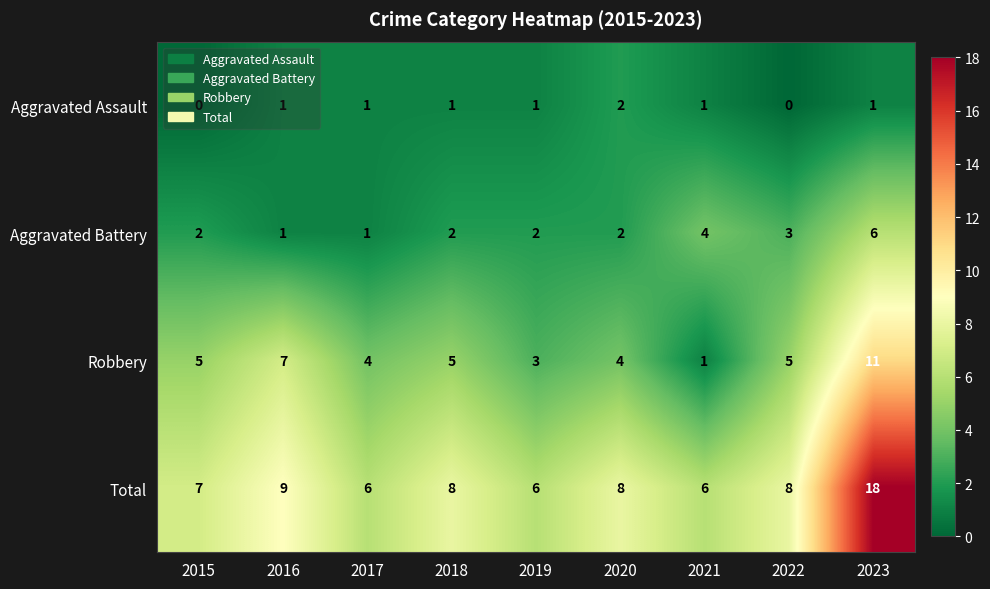

Is the value of Total at 2016 greater than the value of Robbery at 2021?

Yes